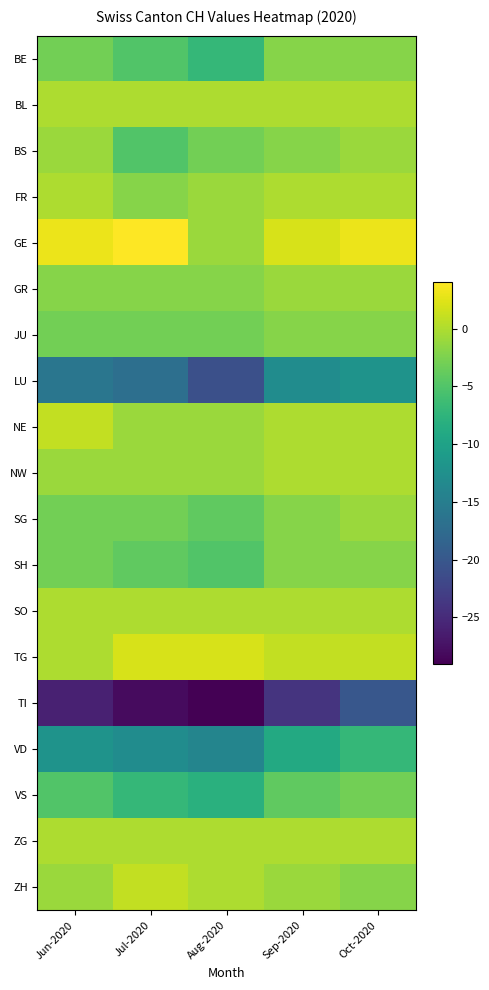

Reading left to right, extract all data points from this chart.

BE: Jun-2020=-3	Jul-2020=-5	Aug-2020=-7	Sep-2020=-2	Oct-2020=-2
BL: Jun-2020=0	Jul-2020=0	Aug-2020=0	Sep-2020=0	Oct-2020=0
BS: Jun-2020=-1	Jul-2020=-5	Aug-2020=-3	Sep-2020=-2	Oct-2020=-1
FR: Jun-2020=0	Jul-2020=-2	Aug-2020=-1	Sep-2020=0	Oct-2020=0
GE: Jun-2020=3	Jul-2020=4	Aug-2020=-1	Sep-2020=2	Oct-2020=3
GR: Jun-2020=-2	Jul-2020=-2	Aug-2020=-2	Sep-2020=-1	Oct-2020=-1
JU: Jun-2020=-3	Jul-2020=-3	Aug-2020=-3	Sep-2020=-2	Oct-2020=-2
LU: Jun-2020=-16	Jul-2020=-17	Aug-2020=-21	Sep-2020=-13	Oct-2020=-12
NE: Jun-2020=1	Jul-2020=-1	Aug-2020=-1	Sep-2020=0	Oct-2020=0
NW: Jun-2020=-1	Jul-2020=-1	Aug-2020=-1	Sep-2020=0	Oct-2020=0
SG: Jun-2020=-3	Jul-2020=-3	Aug-2020=-4	Sep-2020=-2	Oct-2020=-1
SH: Jun-2020=-3	Jul-2020=-4	Aug-2020=-5	Sep-2020=-2	Oct-2020=-2
SO: Jun-2020=0	Jul-2020=0	Aug-2020=0	Sep-2020=0	Oct-2020=0
TG: Jun-2020=0	Jul-2020=2	Aug-2020=2	Sep-2020=1	Oct-2020=1
TI: Jun-2020=-26	Jul-2020=-28	Aug-2020=-29	Sep-2020=-24	Oct-2020=-20
VD: Jun-2020=-12	Jul-2020=-13	Aug-2020=-14	Sep-2020=-9	Oct-2020=-7
VS: Jun-2020=-5	Jul-2020=-7	Aug-2020=-8	Sep-2020=-4	Oct-2020=-3
ZG: Jun-2020=0	Jul-2020=0	Aug-2020=0	Sep-2020=0	Oct-2020=0
ZH: Jun-2020=-1	Jul-2020=1	Aug-2020=0	Sep-2020=-1	Oct-2020=-2